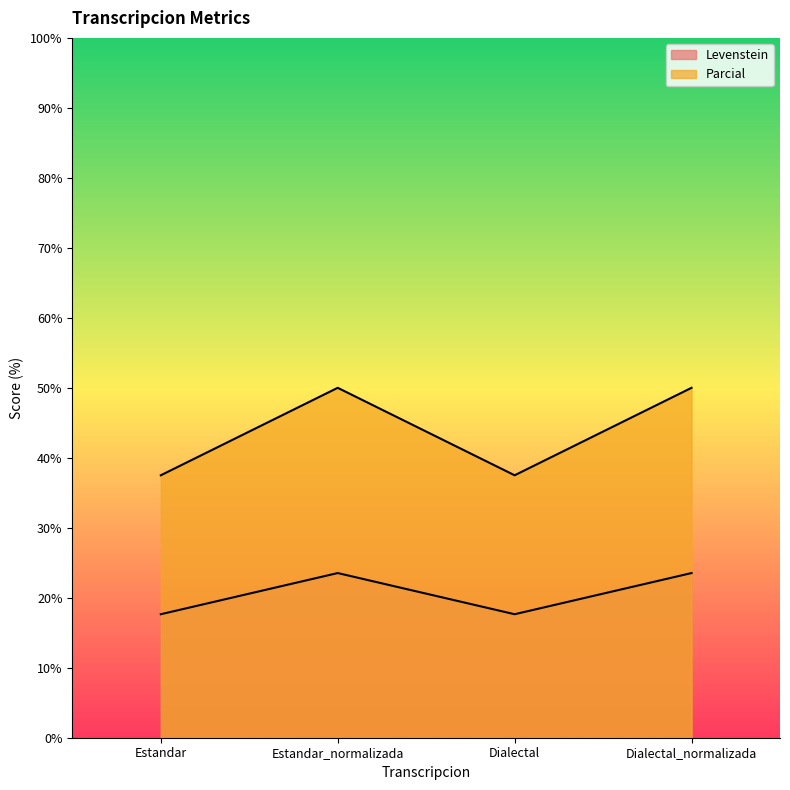

The value of Parcial at Dialectal_normalizada is 50.0. True or false?

True